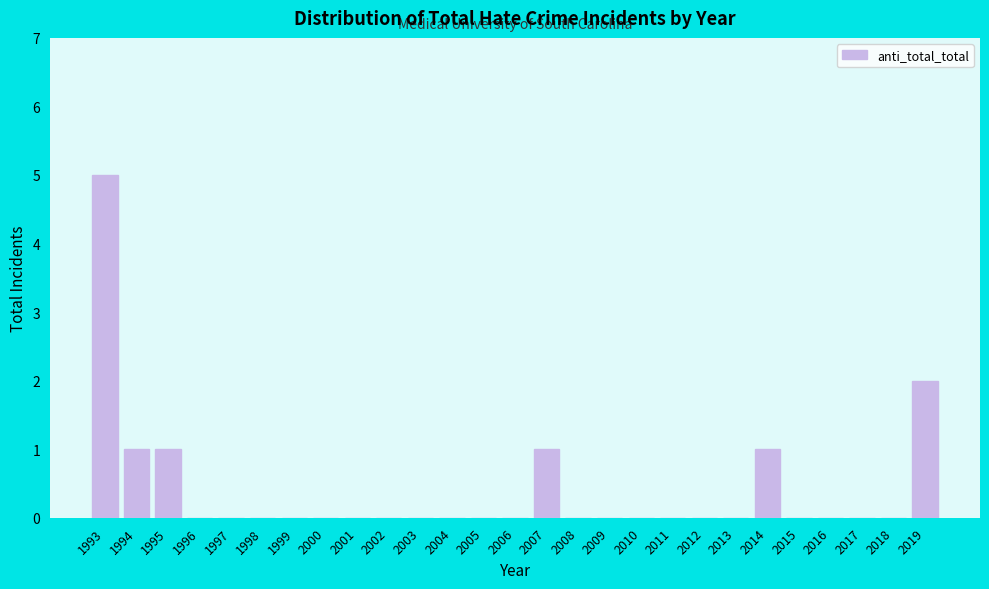

Reading left to right, extract all data points from this chart.

1993=5	1994=1	1995=1	1996=0	1997=0	1998=0	1999=0	2000=0	2001=0	2002=0	2003=0	2004=0	2005=0	2006=0	2007=1	2008=0	2009=0	2010=0	2011=0	2012=0	2013=0	2014=1	2015=0	2016=0	2017=0	2018=0	2019=2